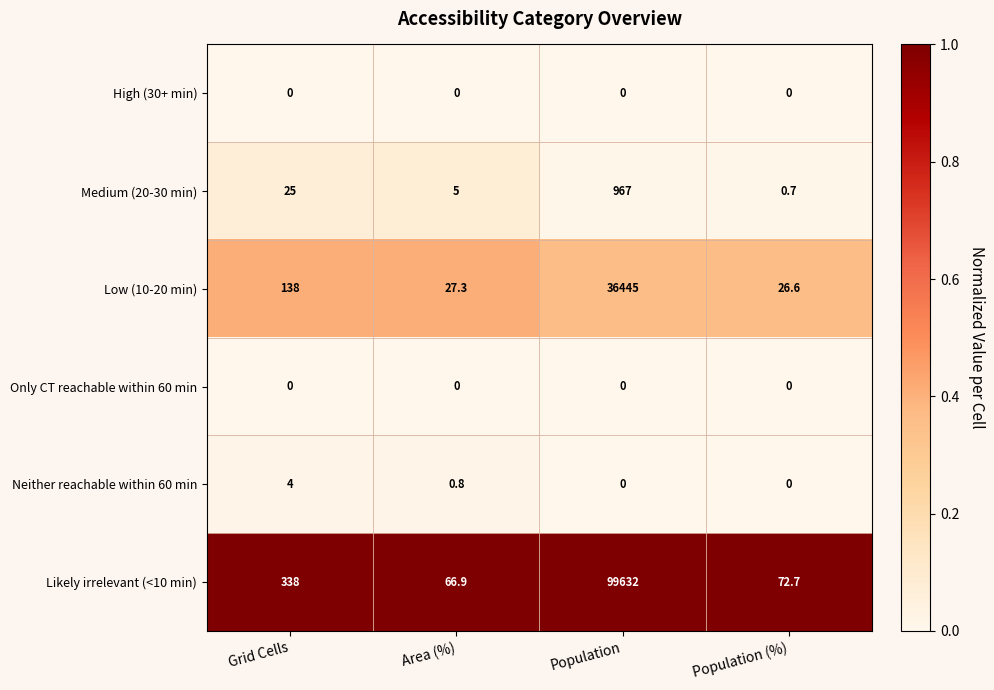

Reading left to right, list all the values displayed in this chart.

High (30+ min): Grid Cells=0.0	Area (%)=0.0	Population=0.0	Population (%)=0.0
Medium (20-30 min): Grid Cells=25.0	Area (%)=5.0	Population=967.0	Population (%)=0.7
Low (10-20 min): Grid Cells=138.0	Area (%)=27.3	Population=36445.0	Population (%)=26.6
Only CT reachable within 60 min: Grid Cells=0.0	Area (%)=0.0	Population=0.0	Population (%)=0.0
Neither reachable within 60 min: Grid Cells=4.0	Area (%)=0.8	Population=0.0	Population (%)=0.0
Likely irrelevant (<10 min): Grid Cells=338.0	Area (%)=66.9	Population=99632.0	Population (%)=72.7